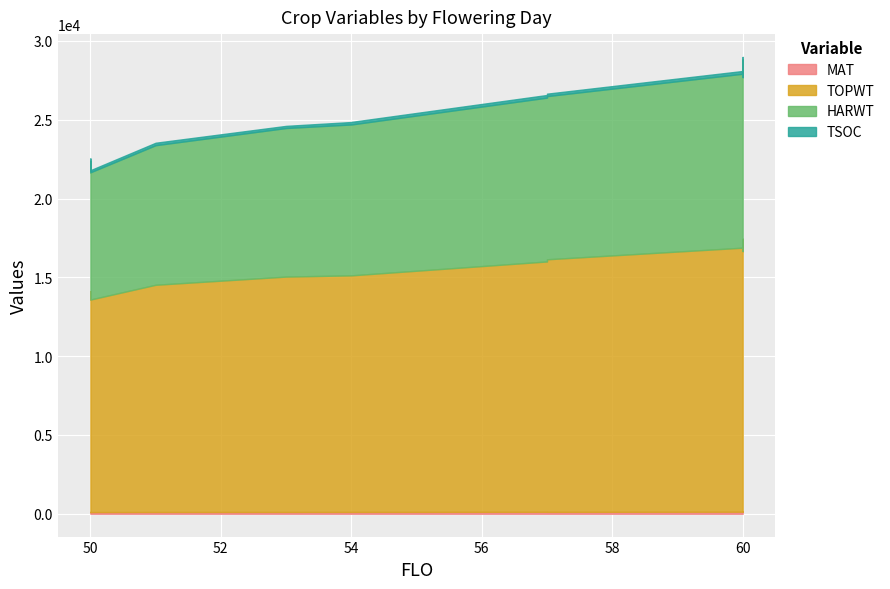

Reading left to right, what are all the values shown in this chart?

MAT: 51=111	60=129	57=124	53=114	50=105	57=120	60=133	50=109	54=115	60=129	60=131	60=133	50=106	54=115
TOPWT: 51=14418	60=16753	57=15884	53=14934	50=14017	57=16025	60=16540	50=13692	54=15011	60=16753	60=17302	60=16540	50=13485	54=15011
HARWT: 51=8857	60=11037	57=10396	53=9427	50=8277	57=10355	60=11040	50=8337	54=9574	60=11037	60=11392	60=11040	50=8076	54=9574
TSOC: 51=155	60=175	57=167	53=136	50=141	57=154	60=180	50=144	54=155	60=175	60=159	60=175	50=131	54=161